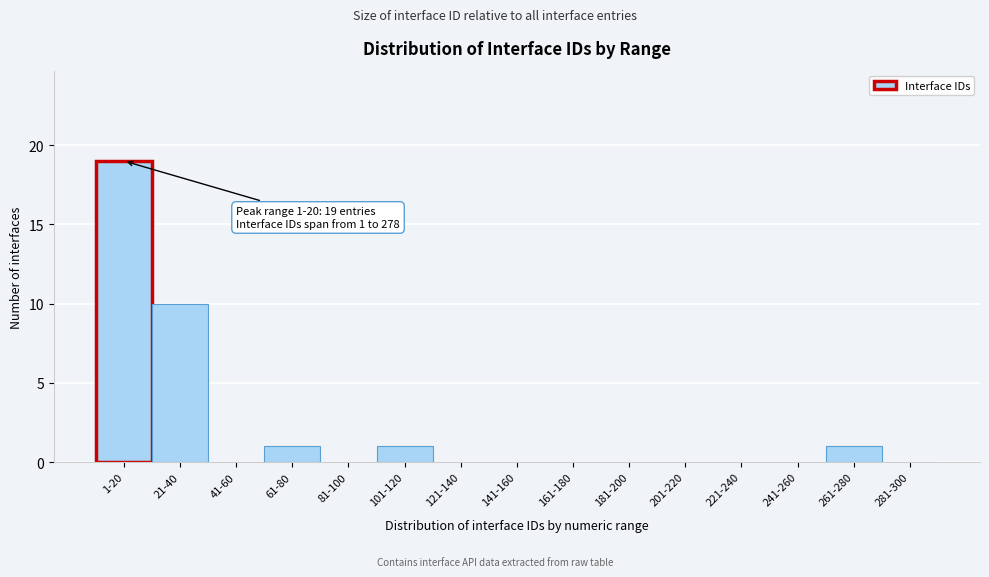

Reading left to right, extract all data points from this chart.

1-20=19	21-40=10	41-60=0	61-80=1	81-100=0	101-120=1	121-140=0	141-160=0	161-180=0	181-200=0	201-220=0	221-240=0	241-260=0	261-280=1	281-300=0